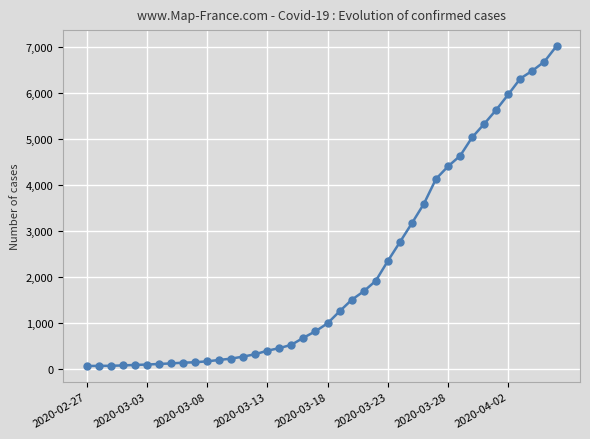

What is the greatest value displayed?

7009